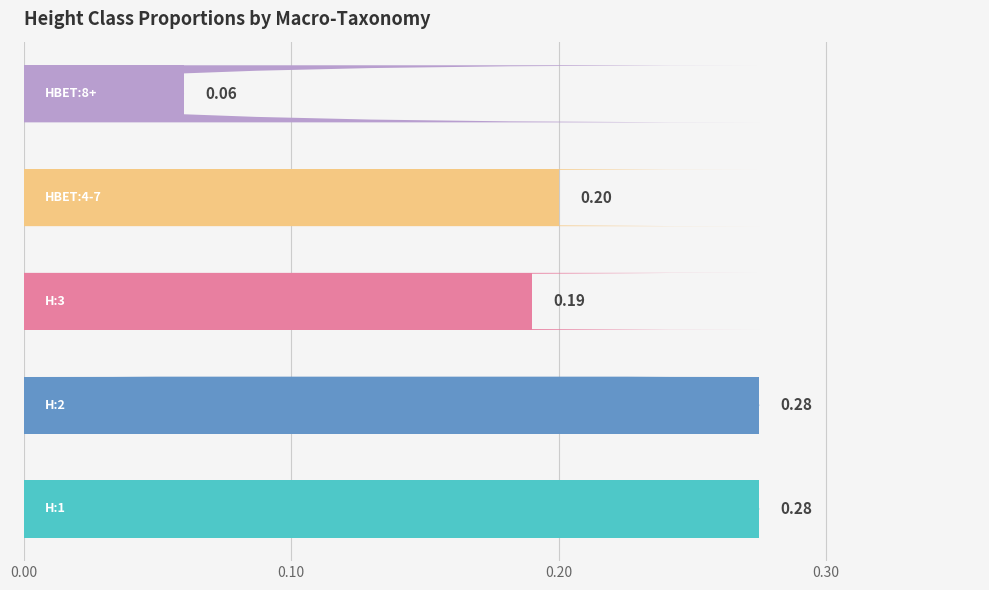

What is the sum of all values?

1.0